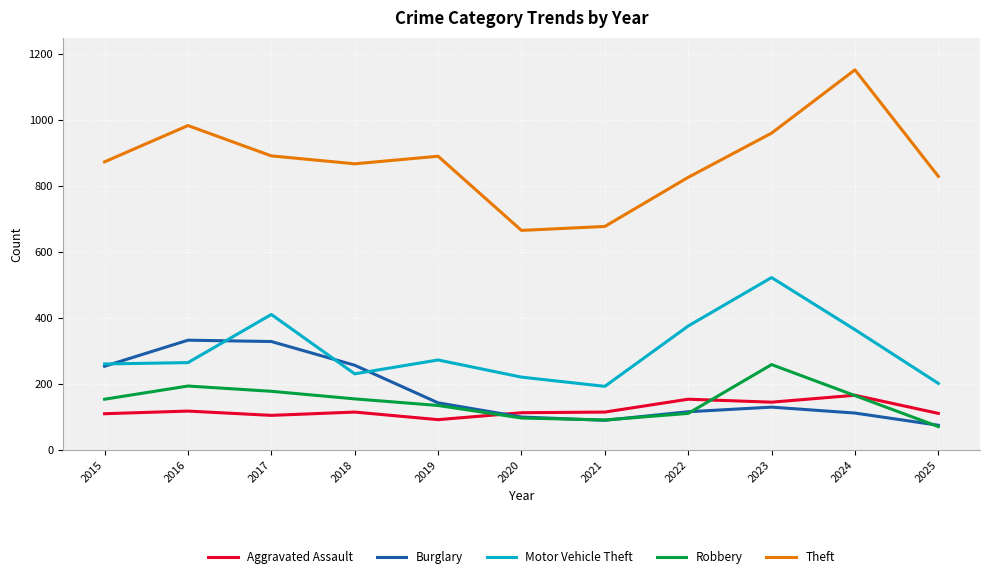

Which series has the largest range (max minus min)?

Theft